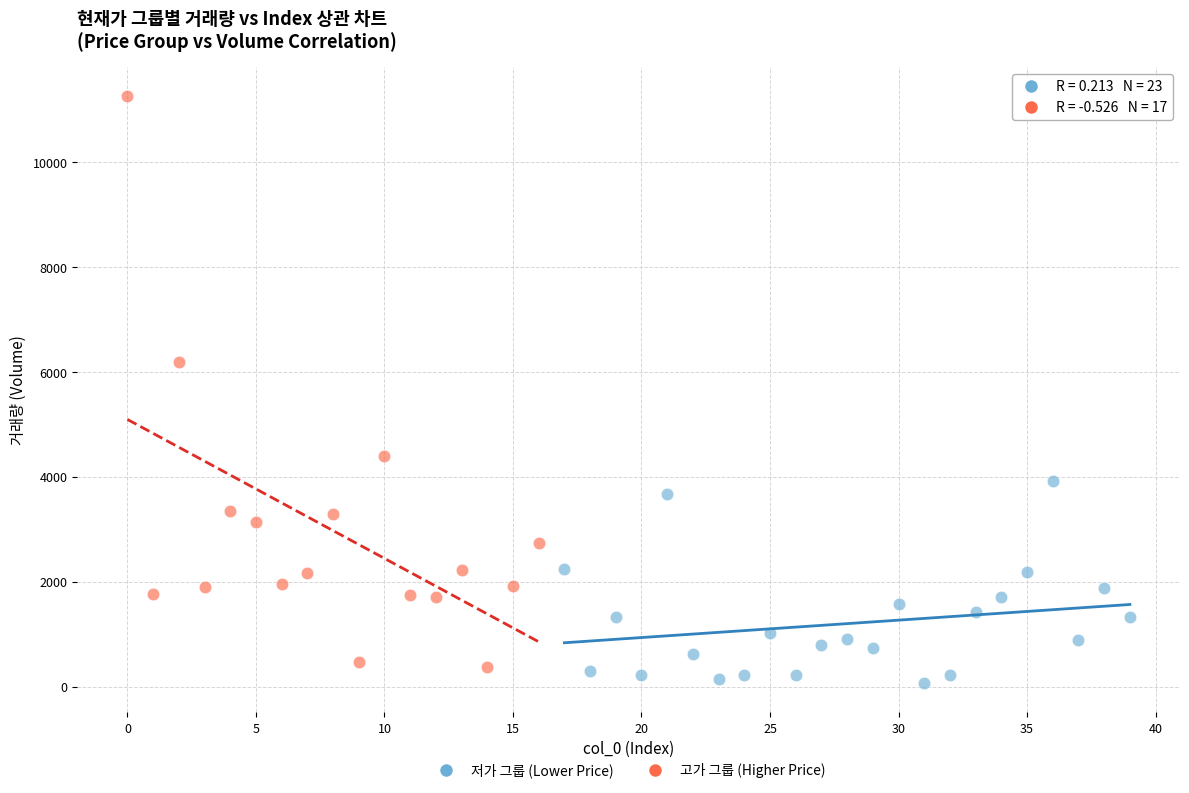

Which series contains the highest Y value?

고가 그룹 (Higher Price)